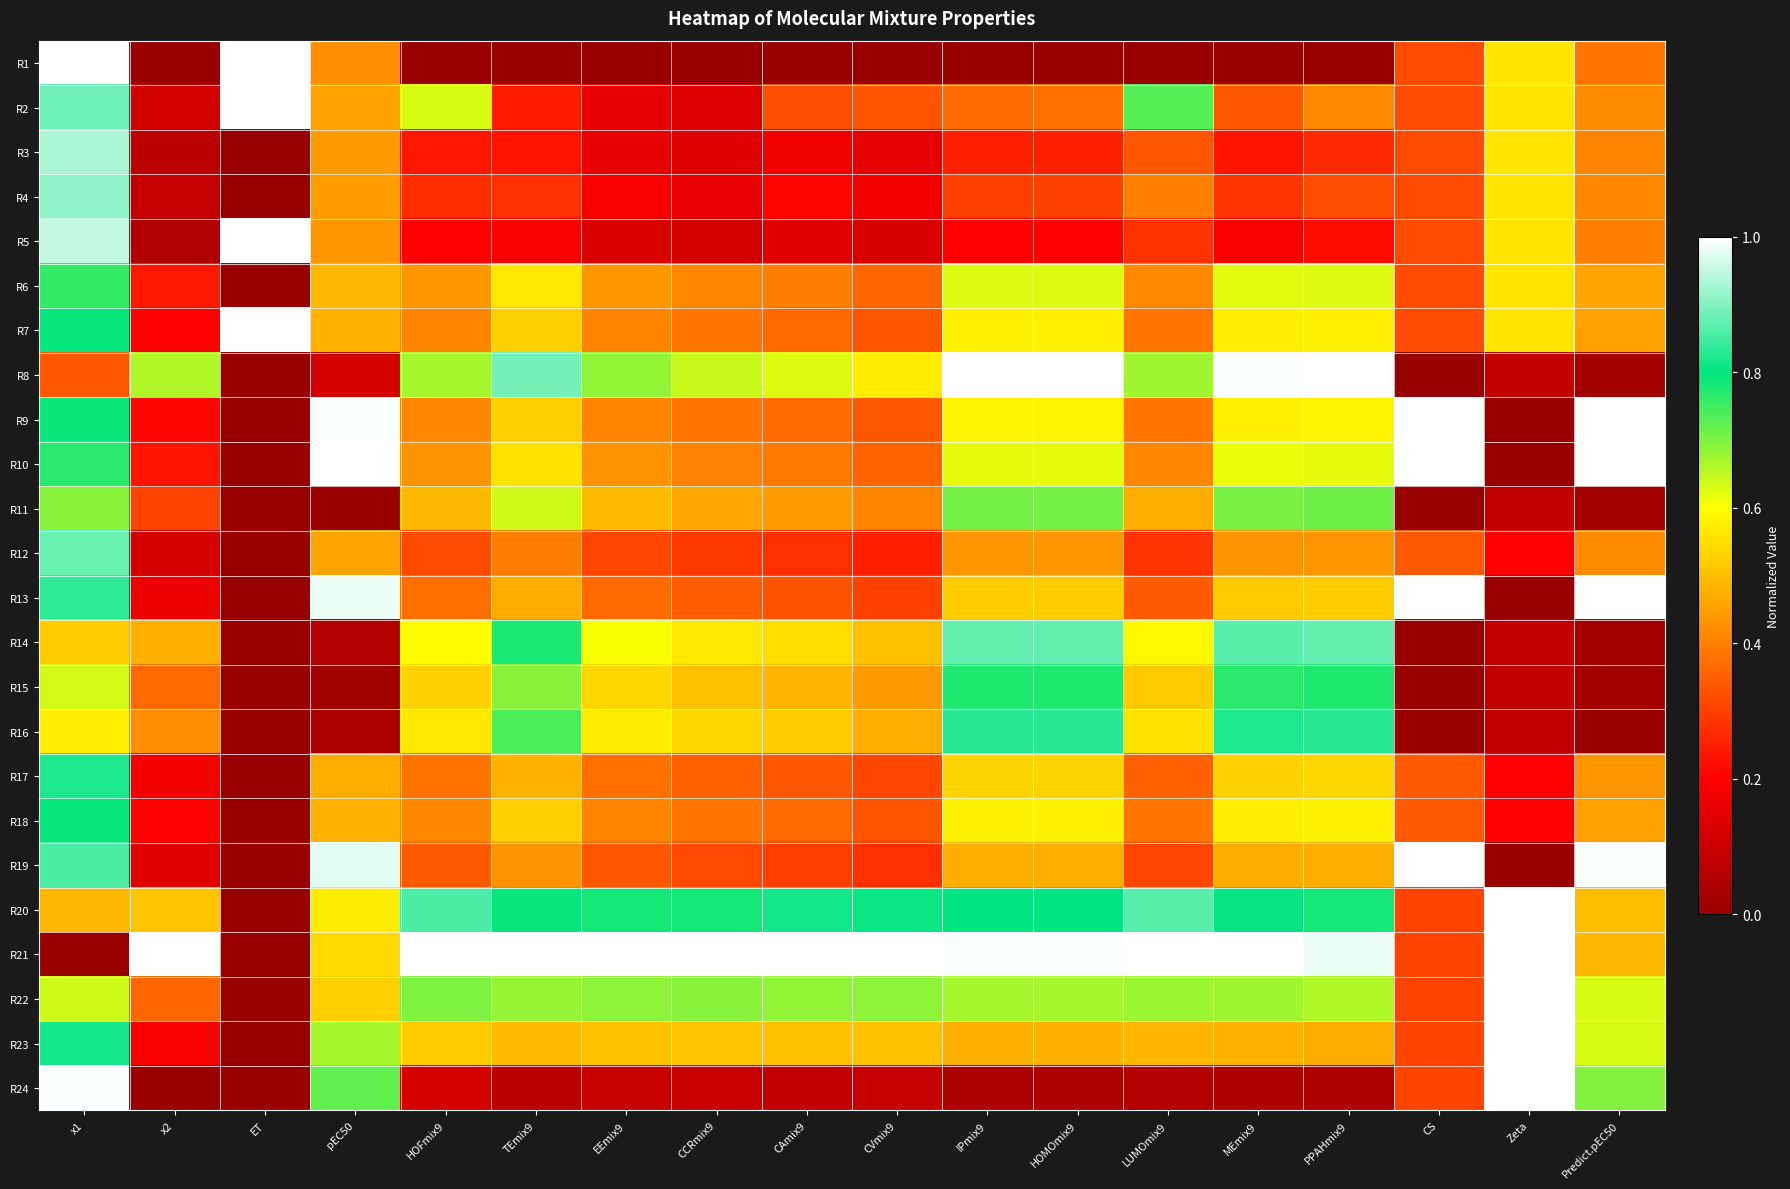

What is the difference between the highest and lowest values at HOFmix9?

1.0